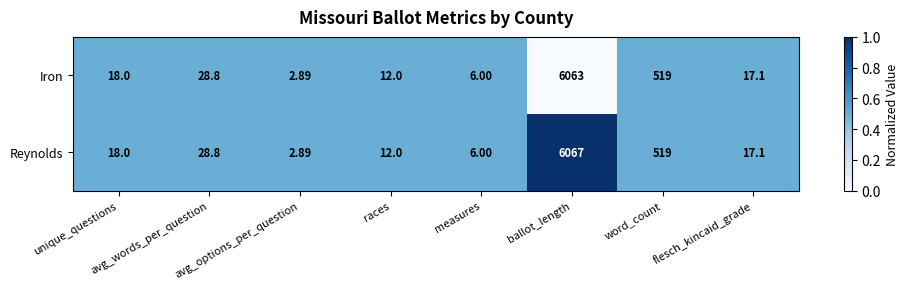

Which series has the largest total across all categories?

Reynolds